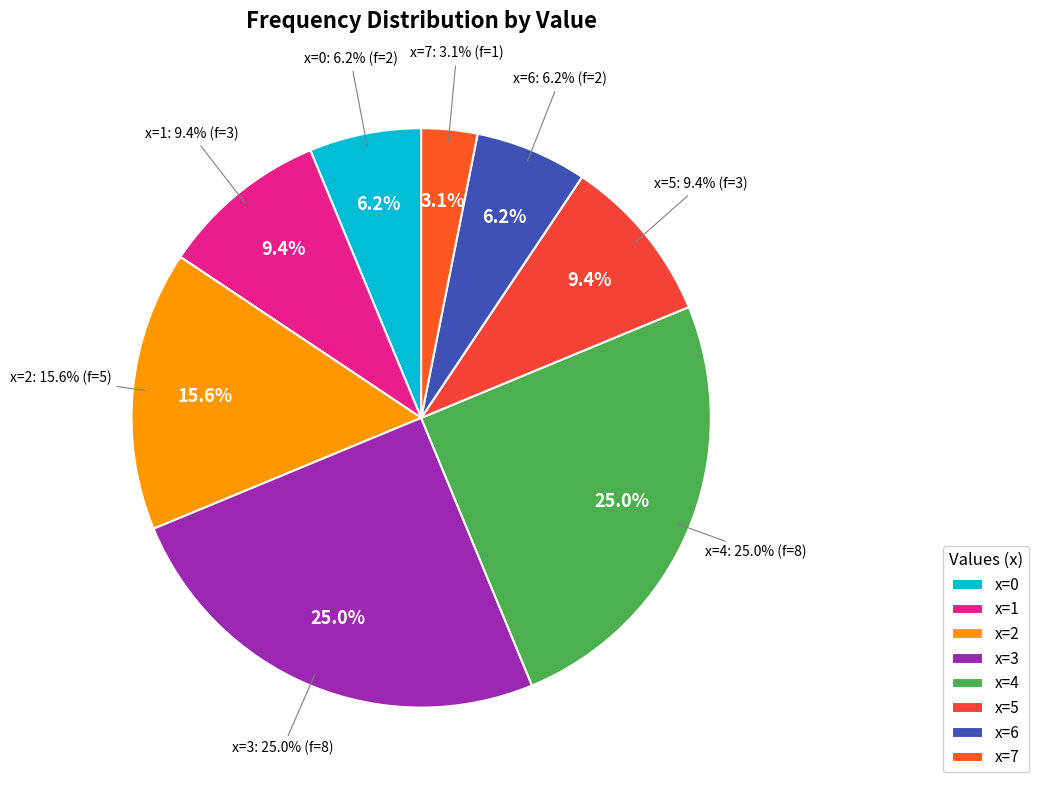

Between x=6 and x=7, which is larger?

x=6